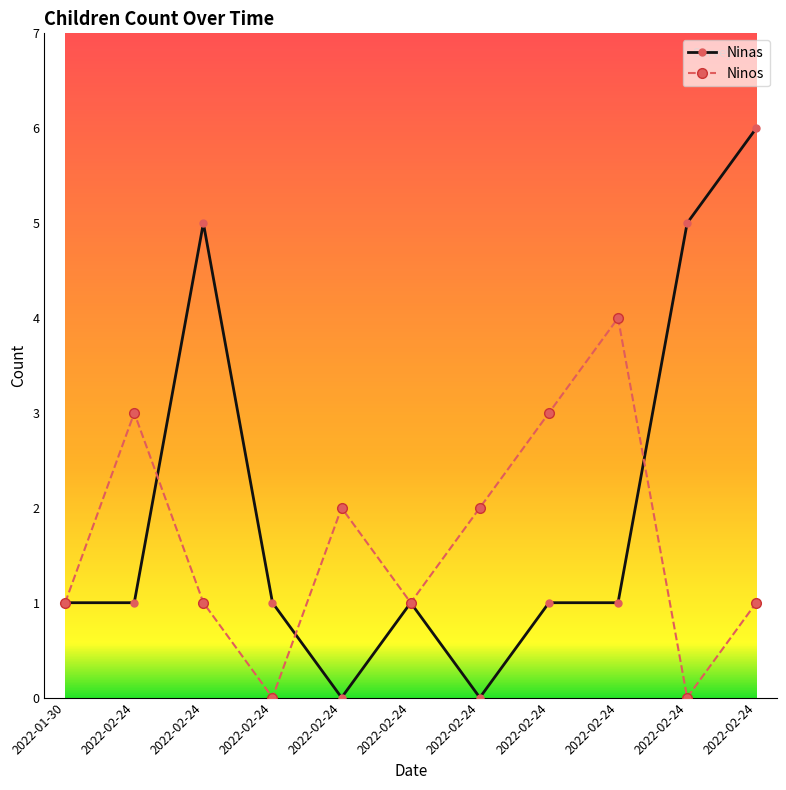

Is this an area chart (filled region under the line)?

No